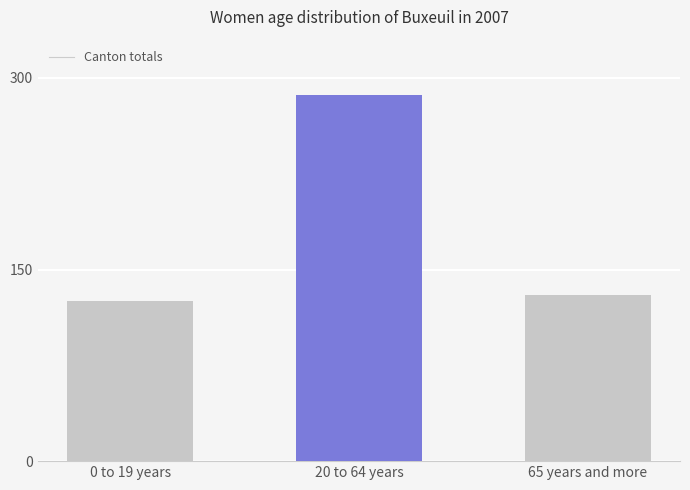

Does the chart contain any negative values?

No